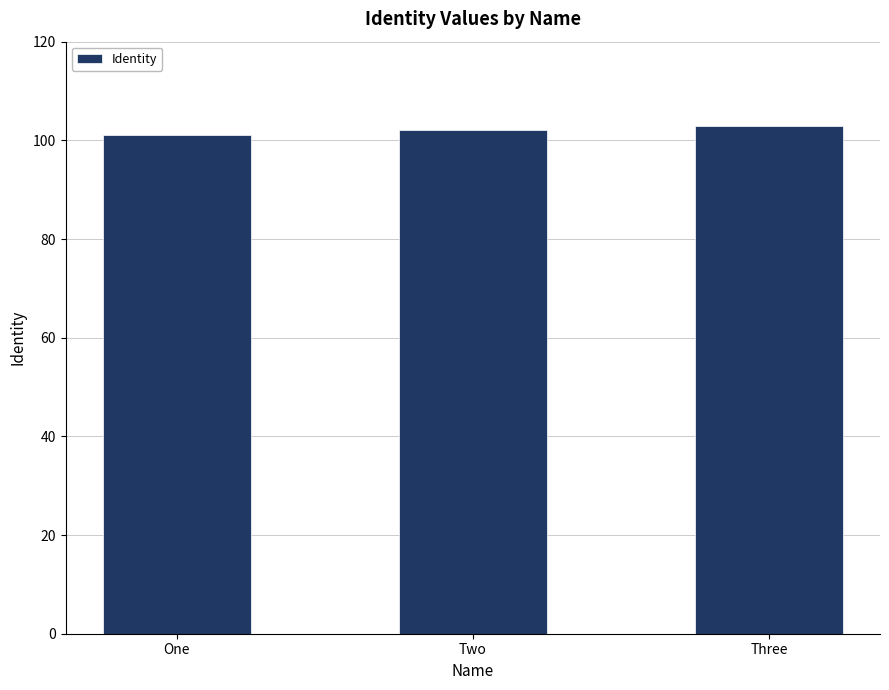

List the labels in order of value, largest first.

Three, Two, One